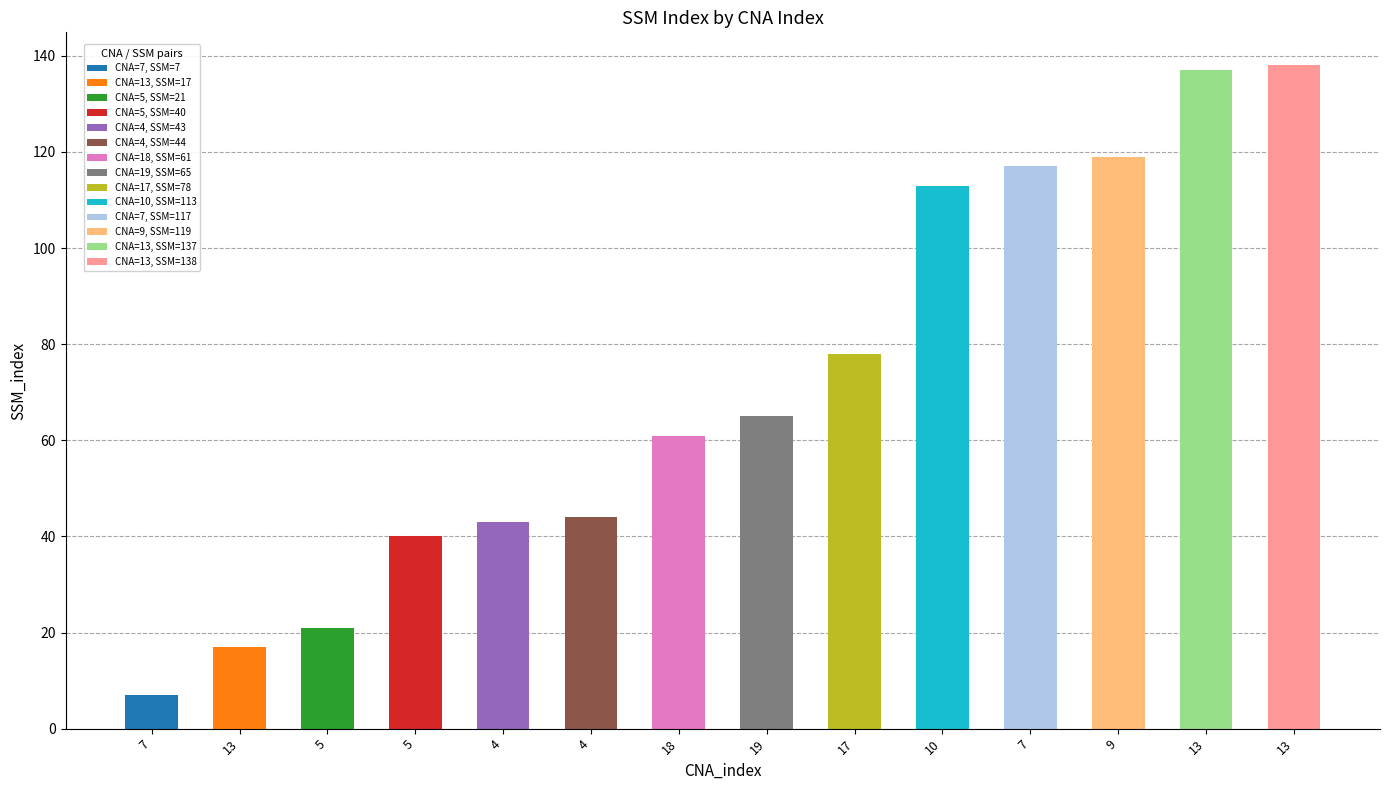

True or false: the data shows 28 at 5.

False